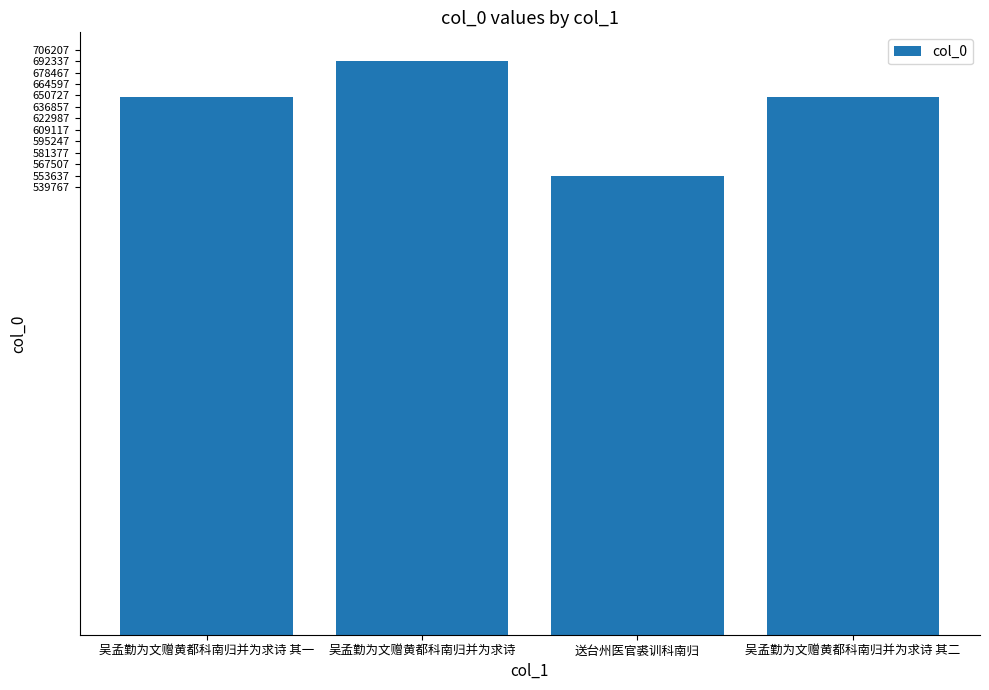

What is the label of the 1st bar from the left?

吴孟勤为文赠黄都科南归并为求诗 其一